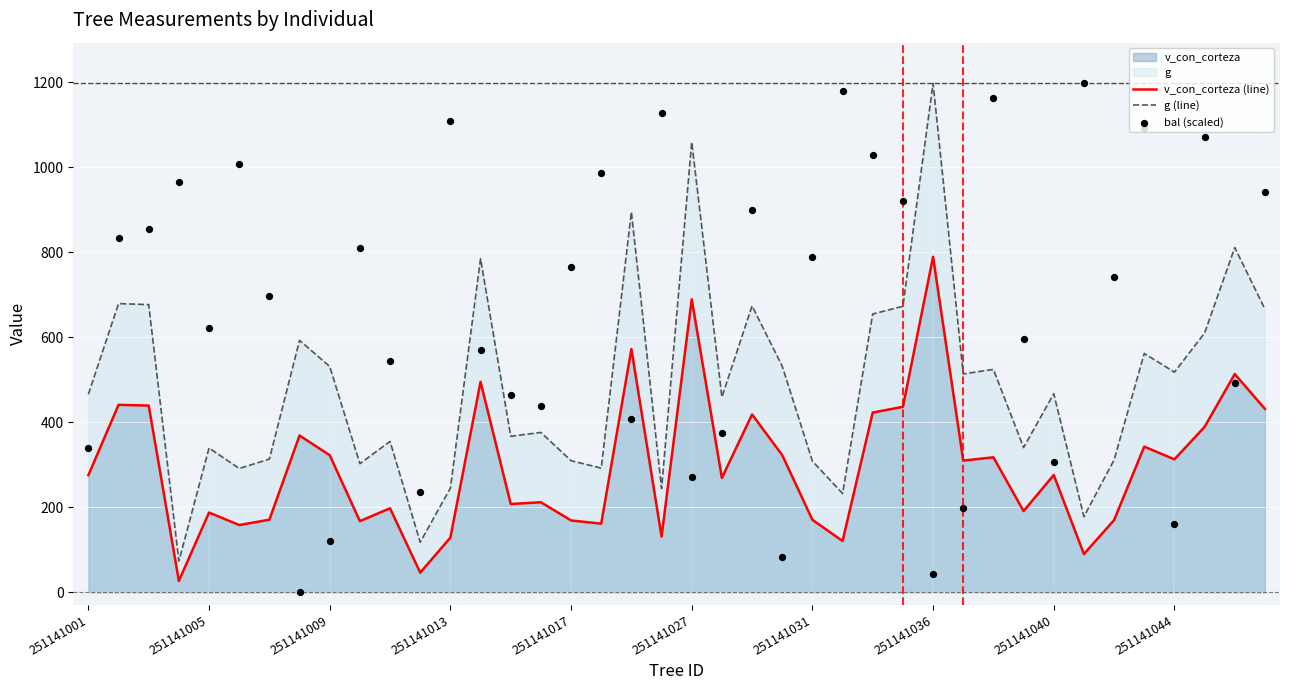

Which series reaches the maximum Y coordinate?

g (line)